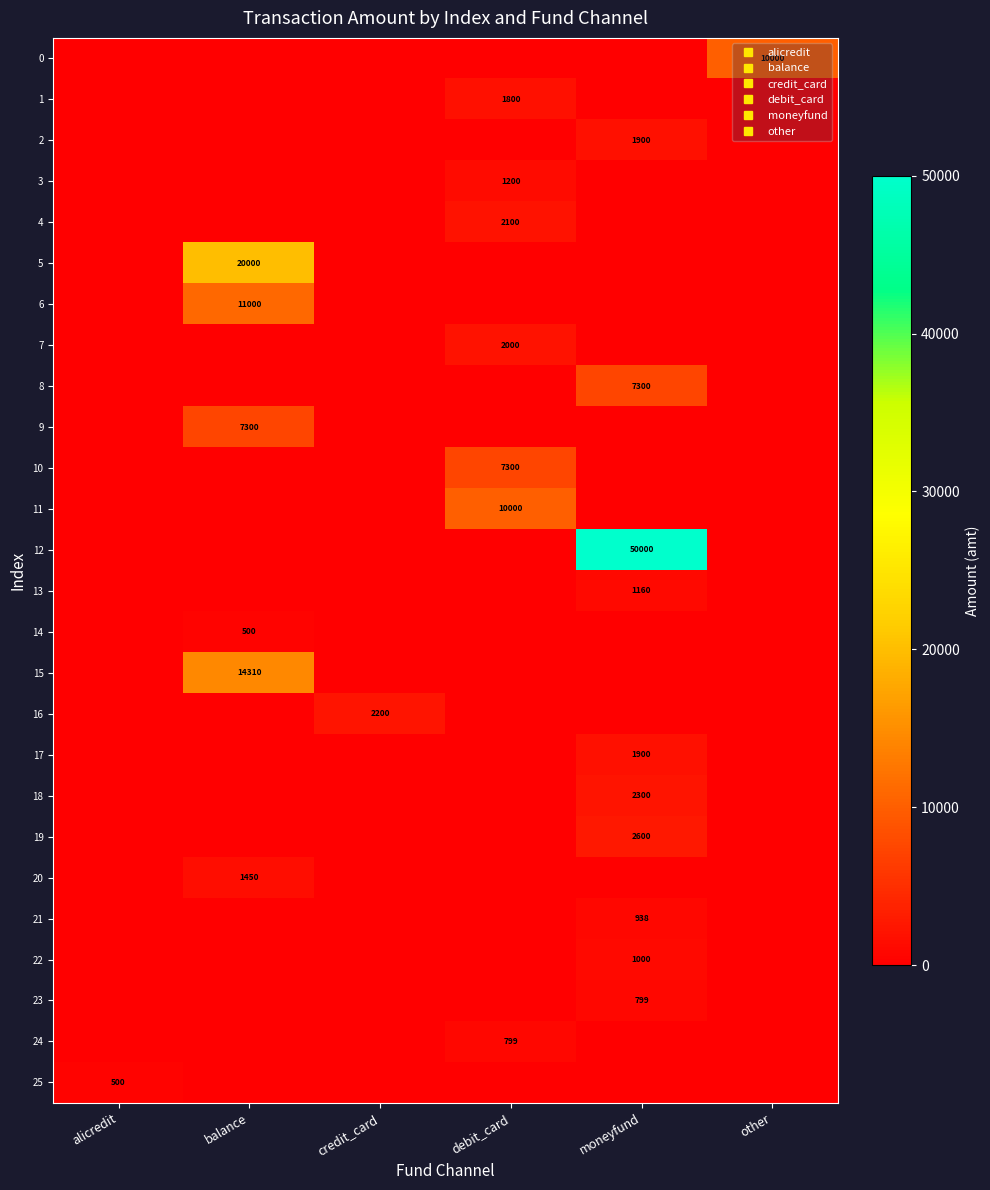

At balance, list the series in order from smallest to largest.

0, 1, 2, 3, 4, 7, 8, 10, 11, 12, 13, 16, 17, 18, 19, 21, 22, 23, 24, 25, 14, 20, 9, 6, 15, 5